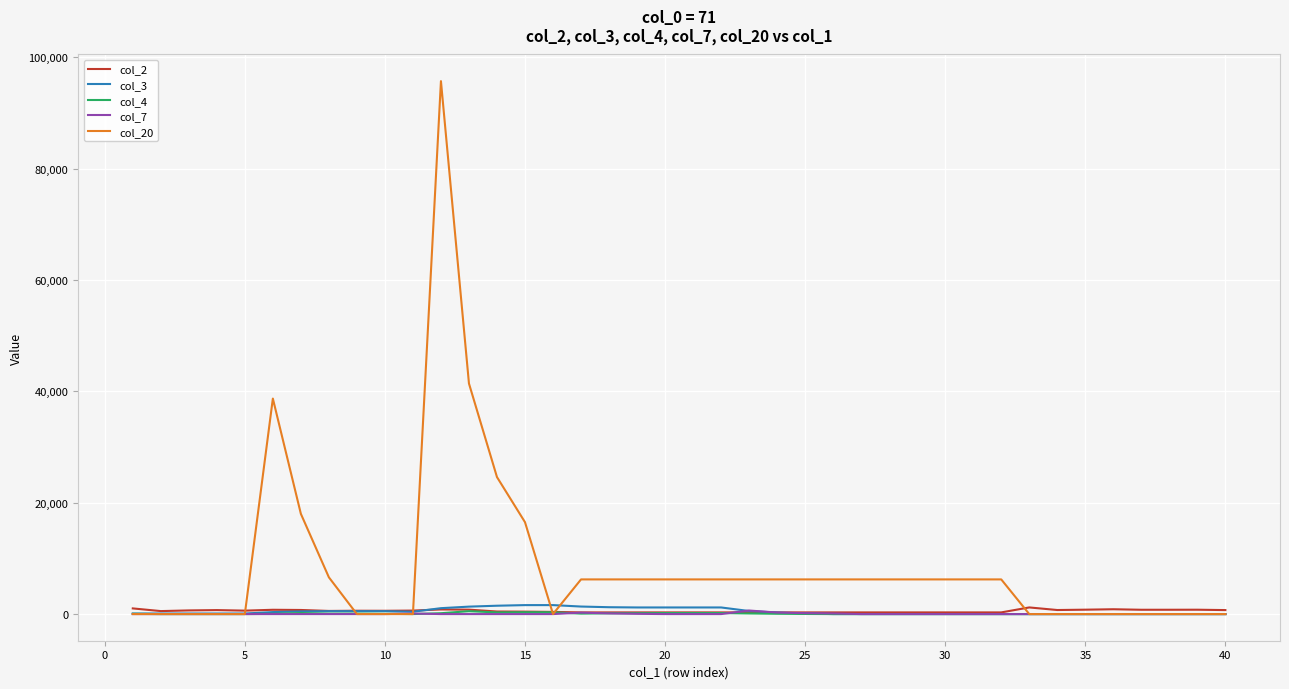

Which series has the largest total across all categories?

col_20